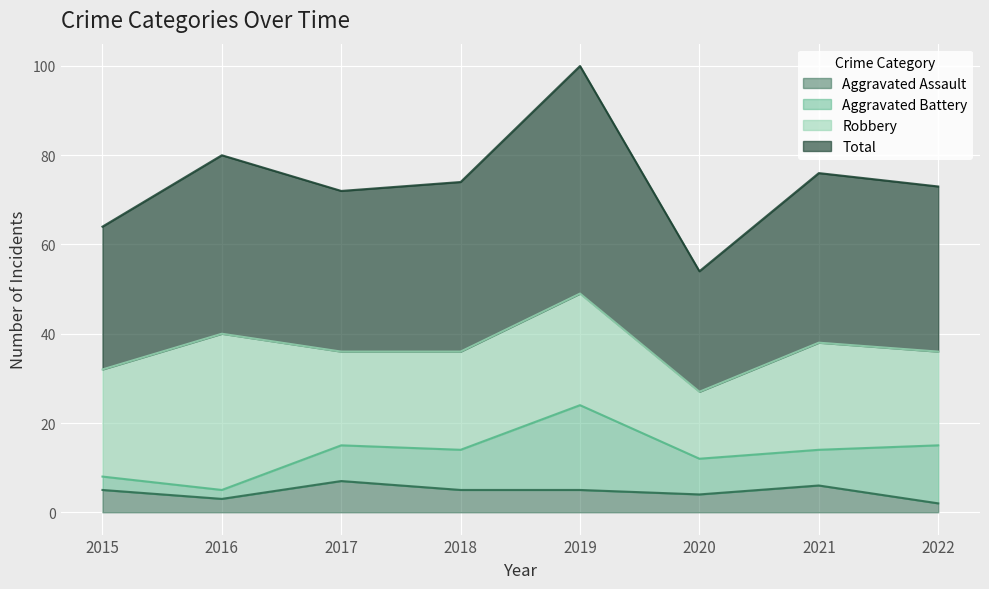

What are all the series names shown in the legend?

Aggravated Assault, Aggravated Battery, Robbery, Total